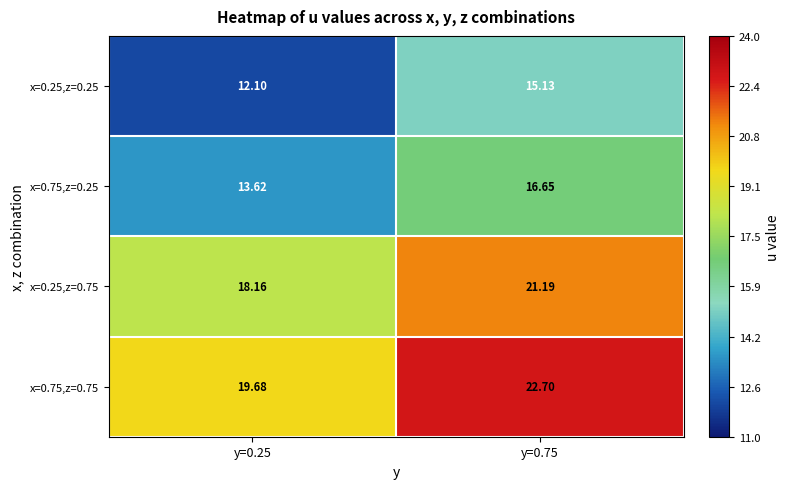

Is the value of x=0.75,z=0.25 at y=0.25 greater than the value of x=0.75,z=0.75 at y=0.25?

No